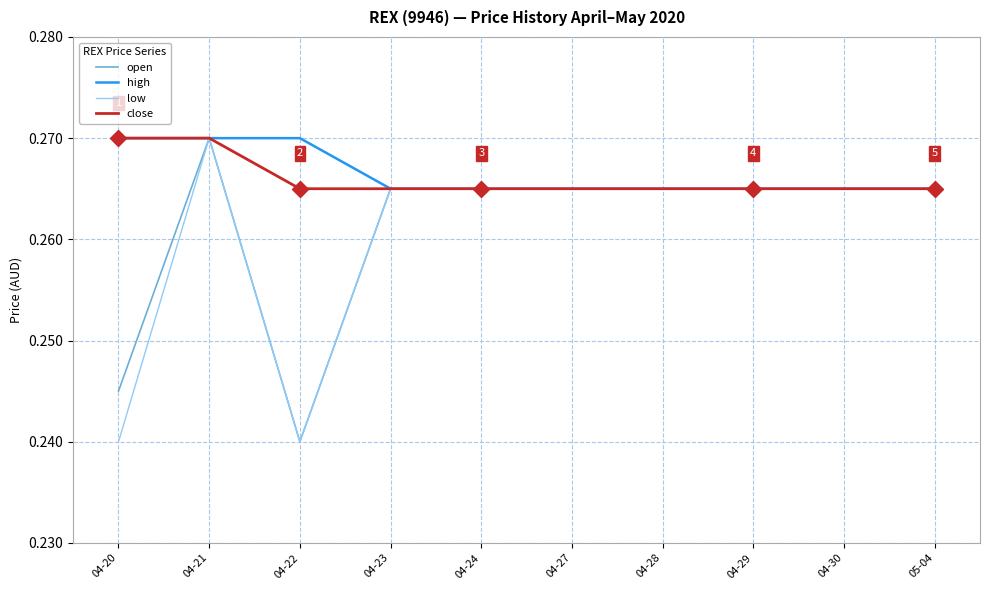

What is the total value across all series at 04-27?

1.1